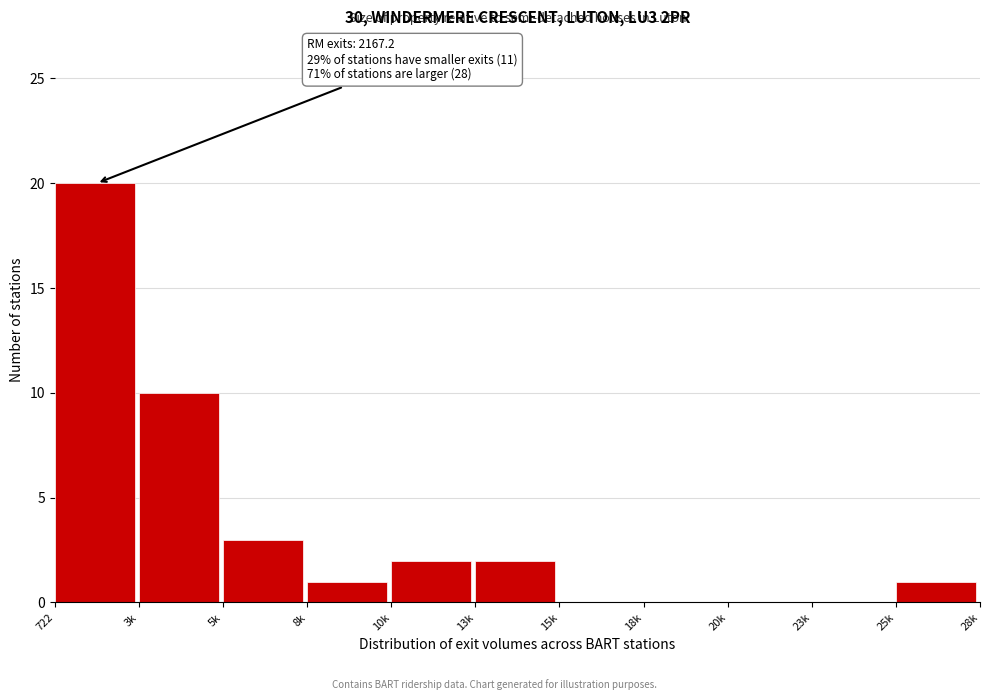

Reading left to right, transcribe all the data shown in this chart.

722=20	3k=10	5k=3	8k=1	10k=2	13k=2	15k=0	18k=0	20k=0	23k=0	25k=1